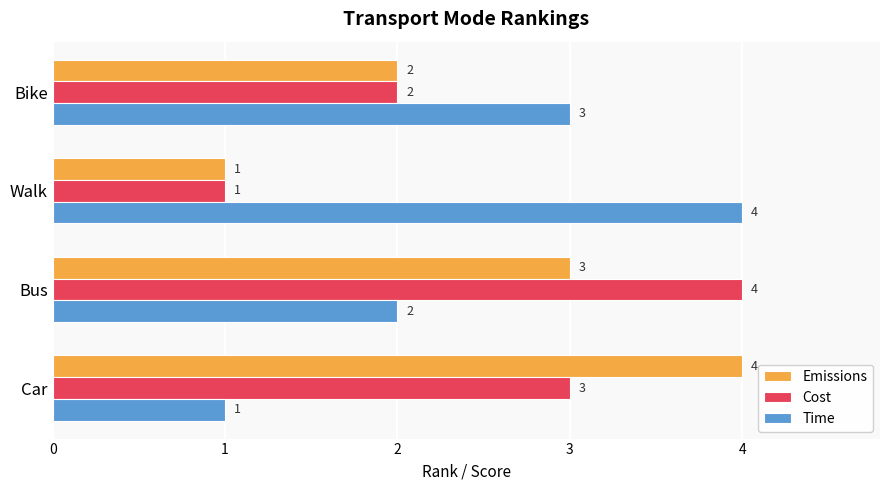

What is the sum of all Cost values?

10